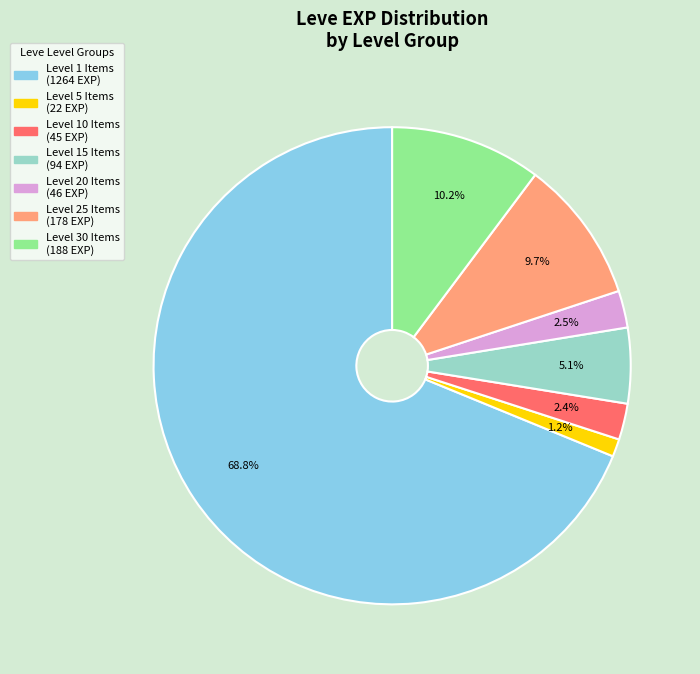

How many segments does this pie chart have?

7